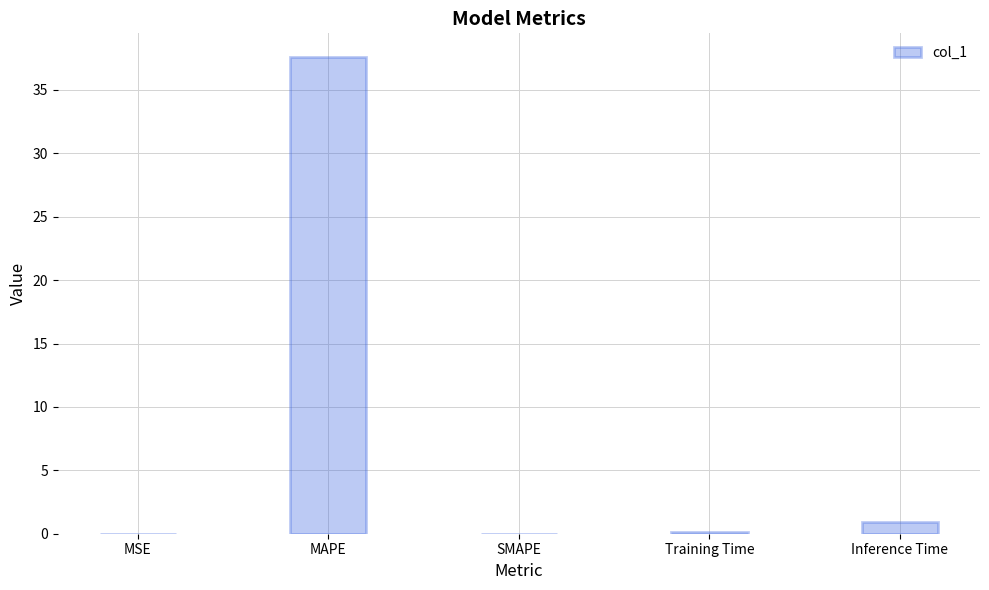

Which label corresponds to the largest value in the chart?

MAPE